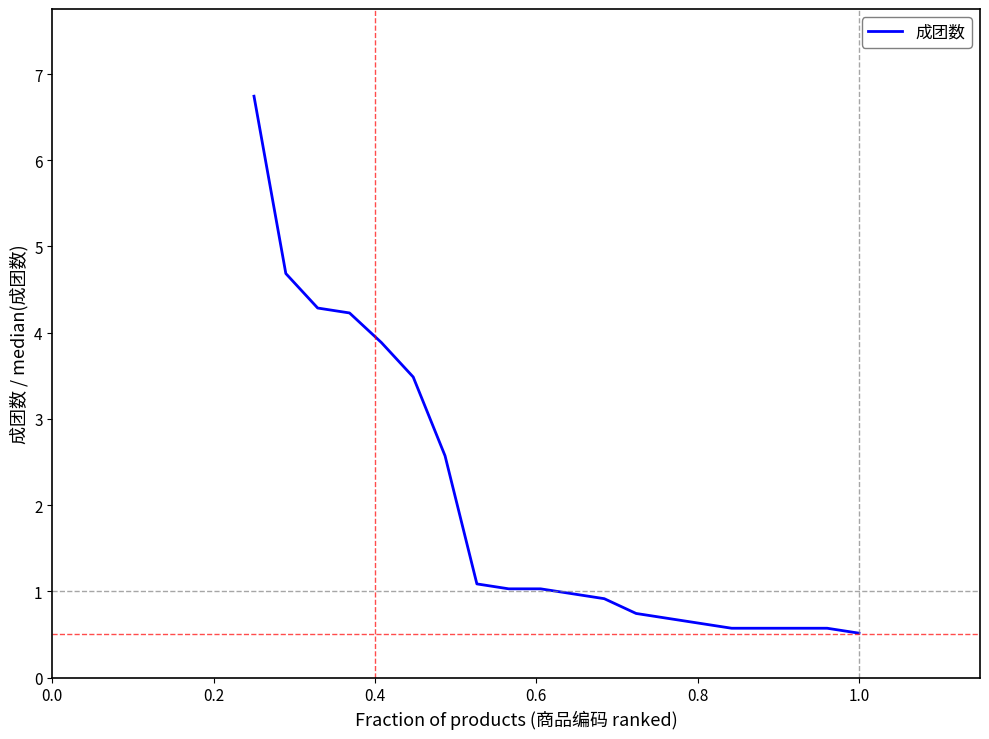

Count the number of data series in this chart.

1